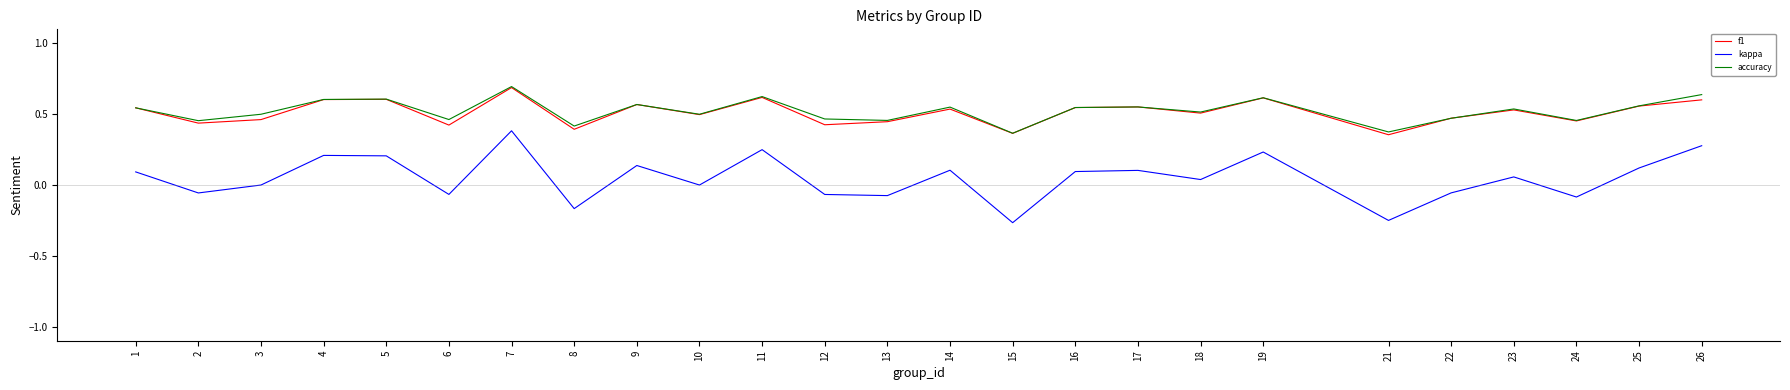

Which series has the largest range (max minus min)?

kappa